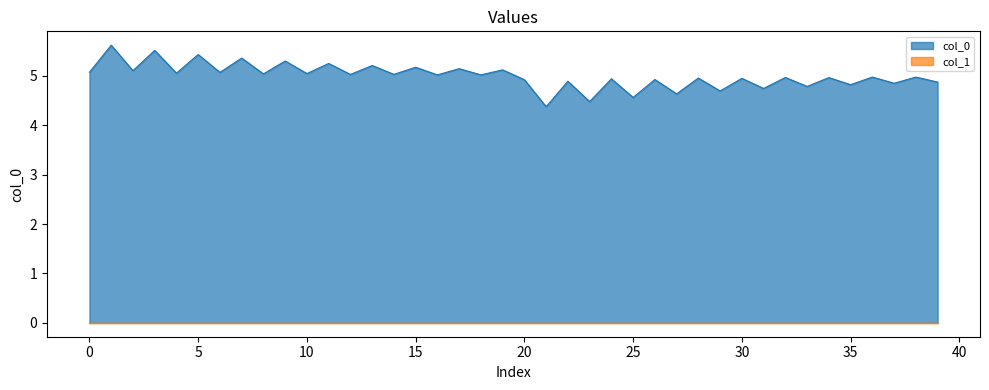

At which label is the value closest to 5?

16